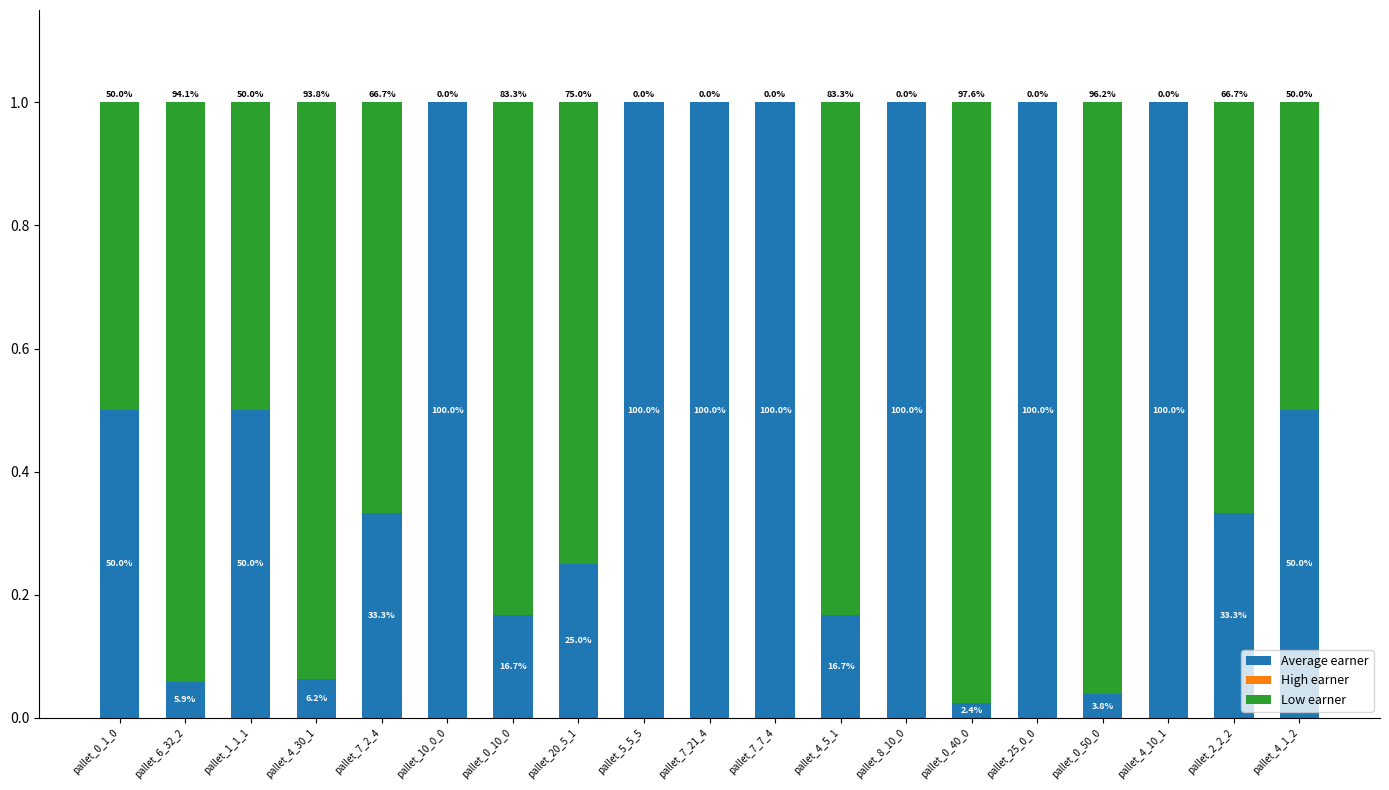

Are the bars horizontal?

No